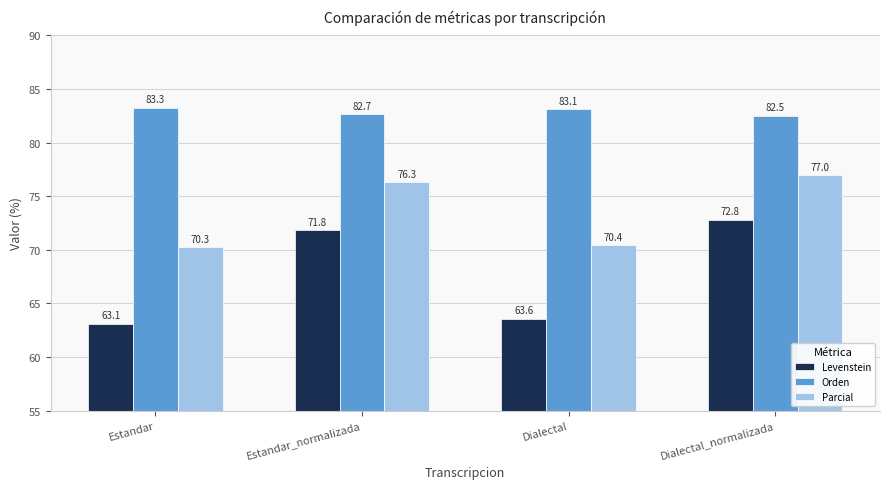

What is the greatest value displayed?

83.3